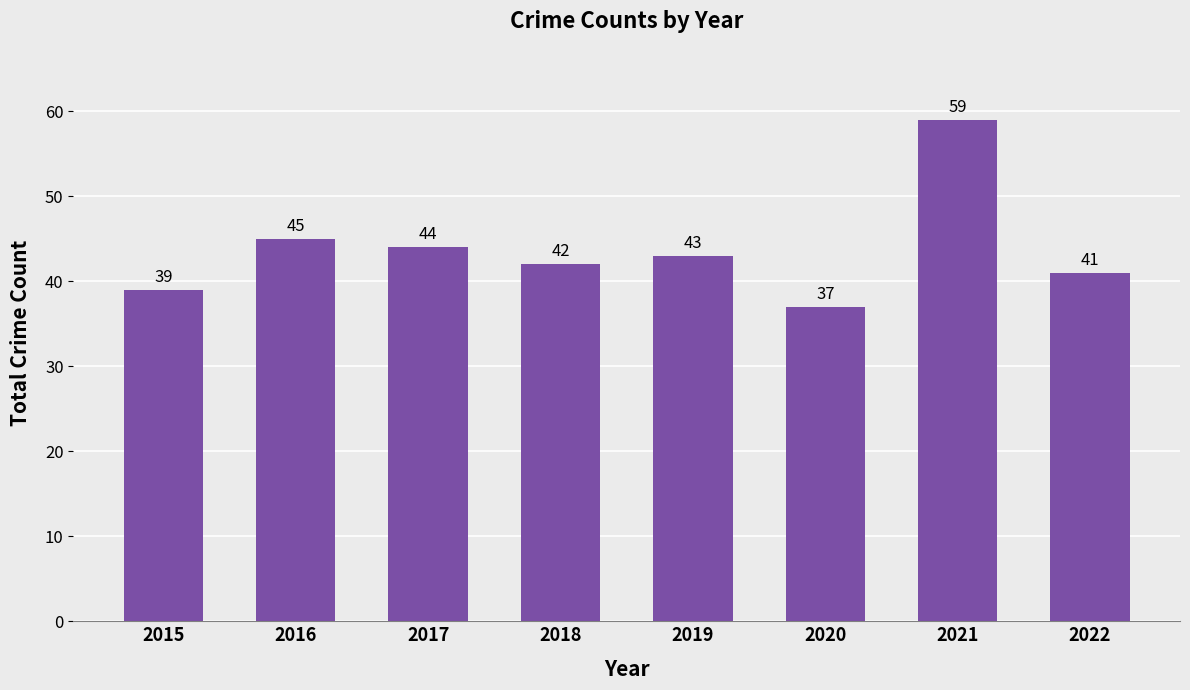

What is the minimum value shown in the chart?

37